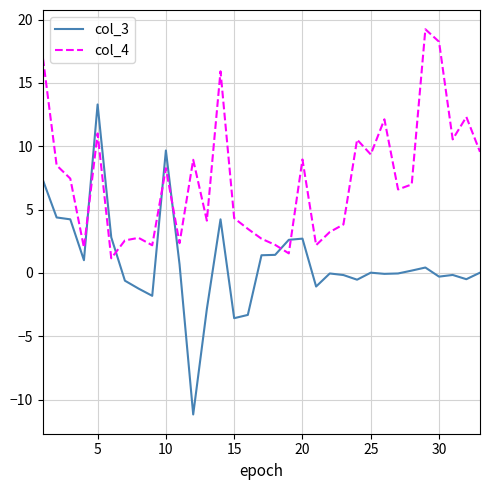

What is the difference between the maximum and minimum values in the col_3 series?

24.5